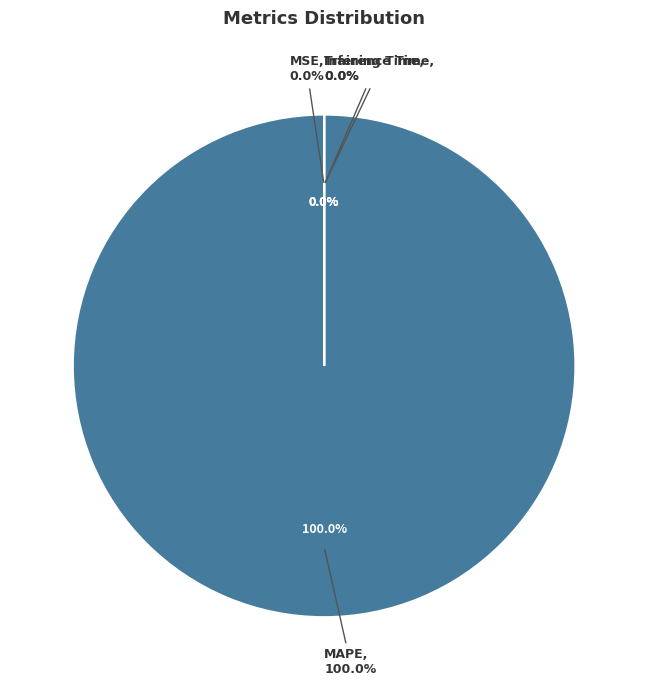

Is it true that Inference Time is 1% of the pie?

False